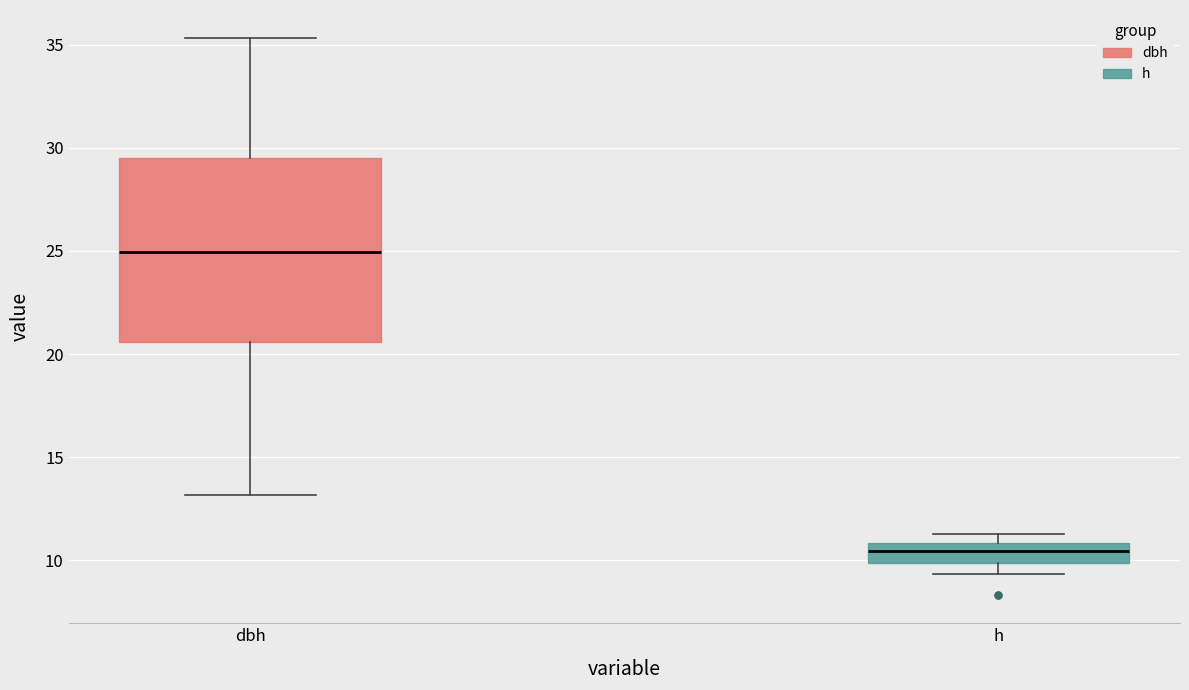

Comparing the boxes themselves (not the whiskers), which one is the tallest?

dbh